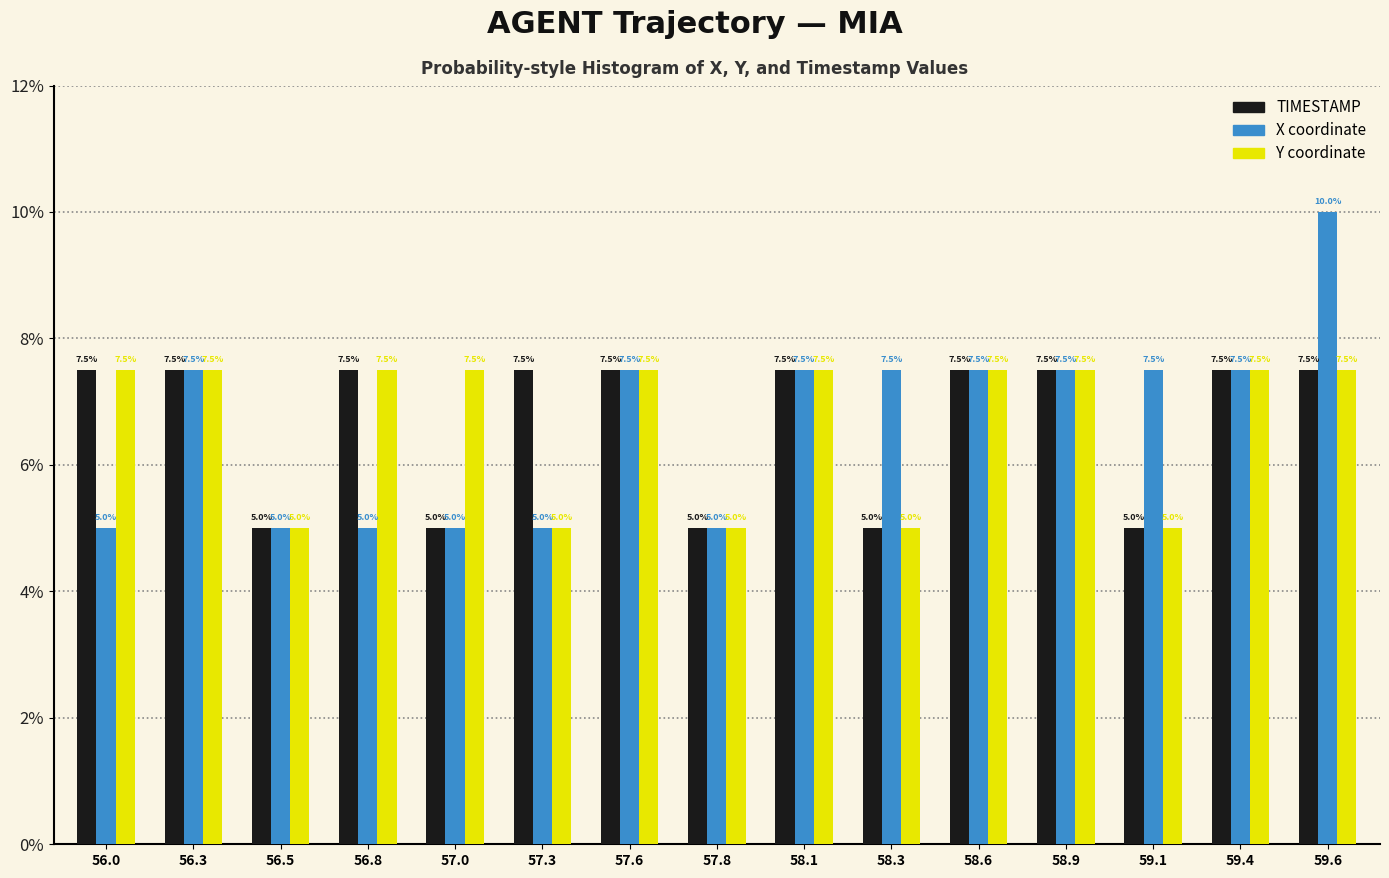

Reading right to left, list all the values displayed in this chart.

TIMESTAMP: 7.5	7.5	5.0	7.5	7.5	5.0	7.5	5.0	7.5	7.5	5.0	7.5	5.0	7.5	7.5
X: 10.0	7.5	7.5	7.5	7.5	7.5	7.5	5.0	7.5	5.0	5.0	5.0	5.0	7.5	5.0
Y: 7.5	7.5	5.0	7.5	7.5	5.0	7.5	5.0	7.5	5.0	7.5	7.5	5.0	7.5	7.5